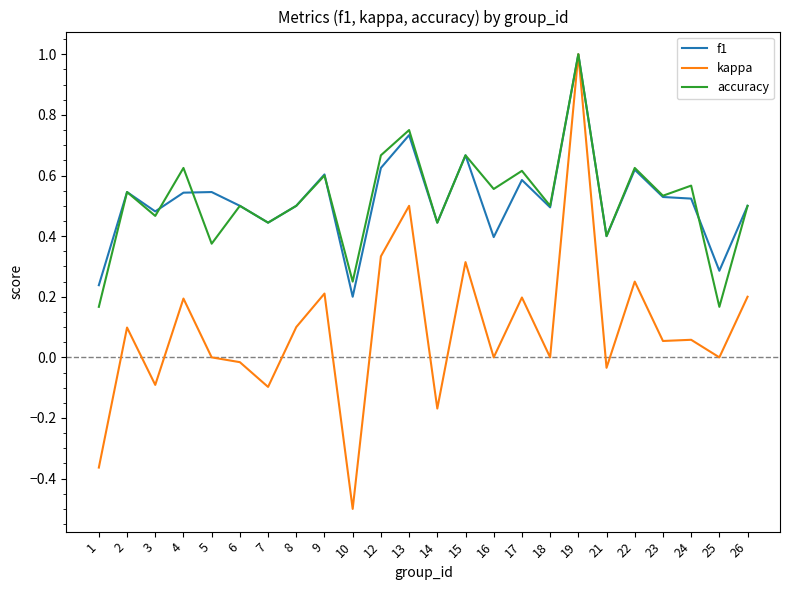

What is the total value across all series at 4?

1.4